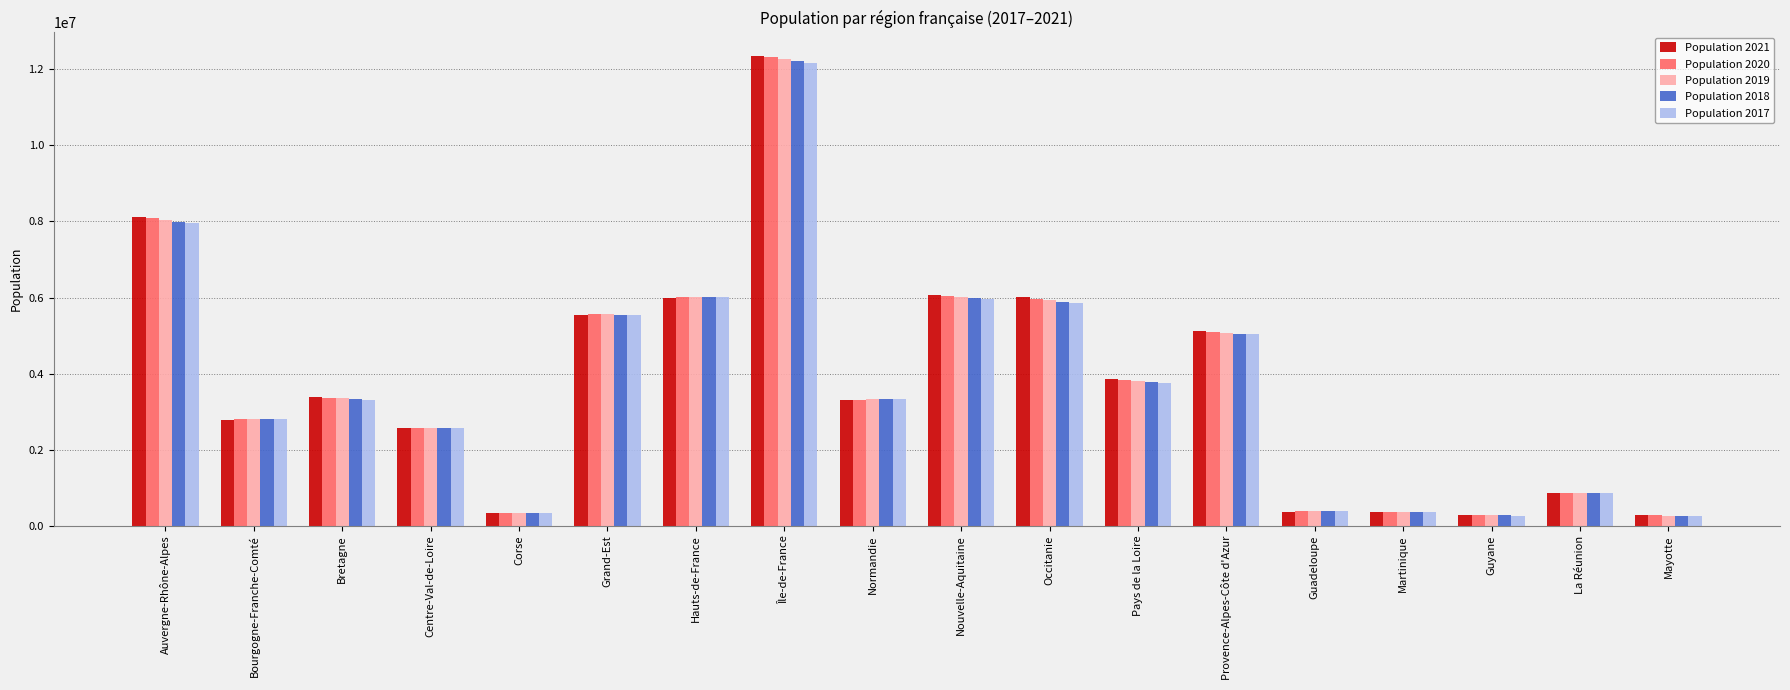

Is it true that Population 2021 equals 866181 at La Réunion?

True